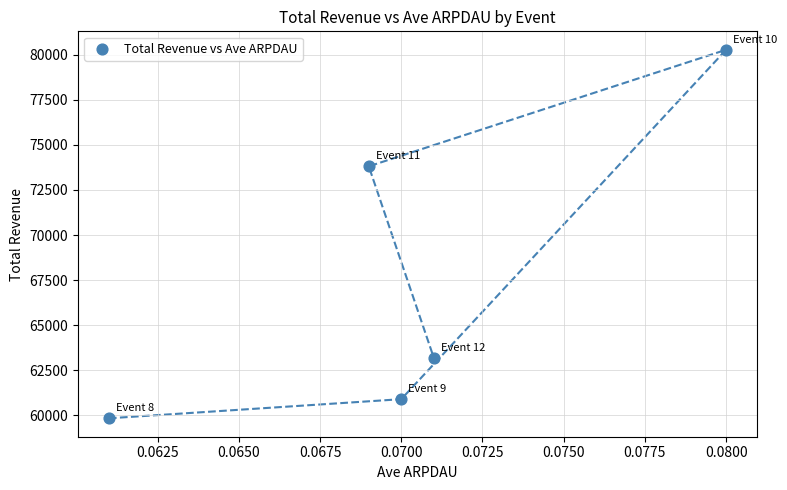

What is the range of Y values (max minus min)?

20443.8